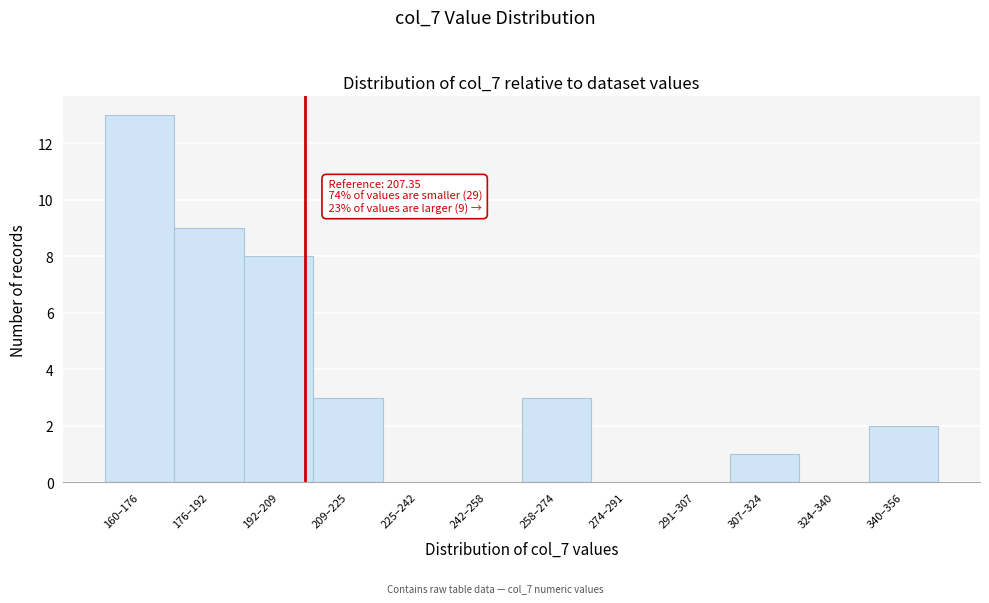

Reading right to left, extract all data points from this chart.

340–356=2	324–340=0	307–324=1	291–307=0	274–291=0	258–274=3	242–258=0	225–242=0	209–225=3	192–209=8	176–192=9	160–176=13